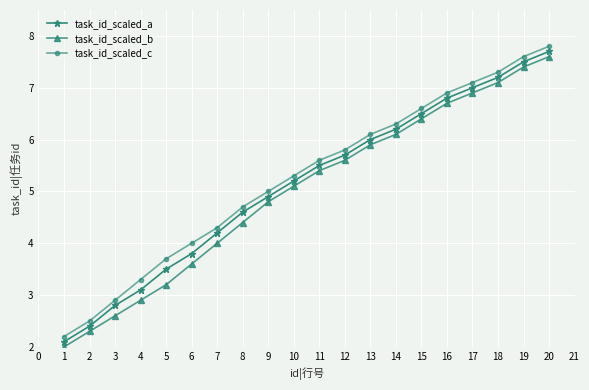

The value of task_id_scaled_a at 14 is 4.4. True or false?

False